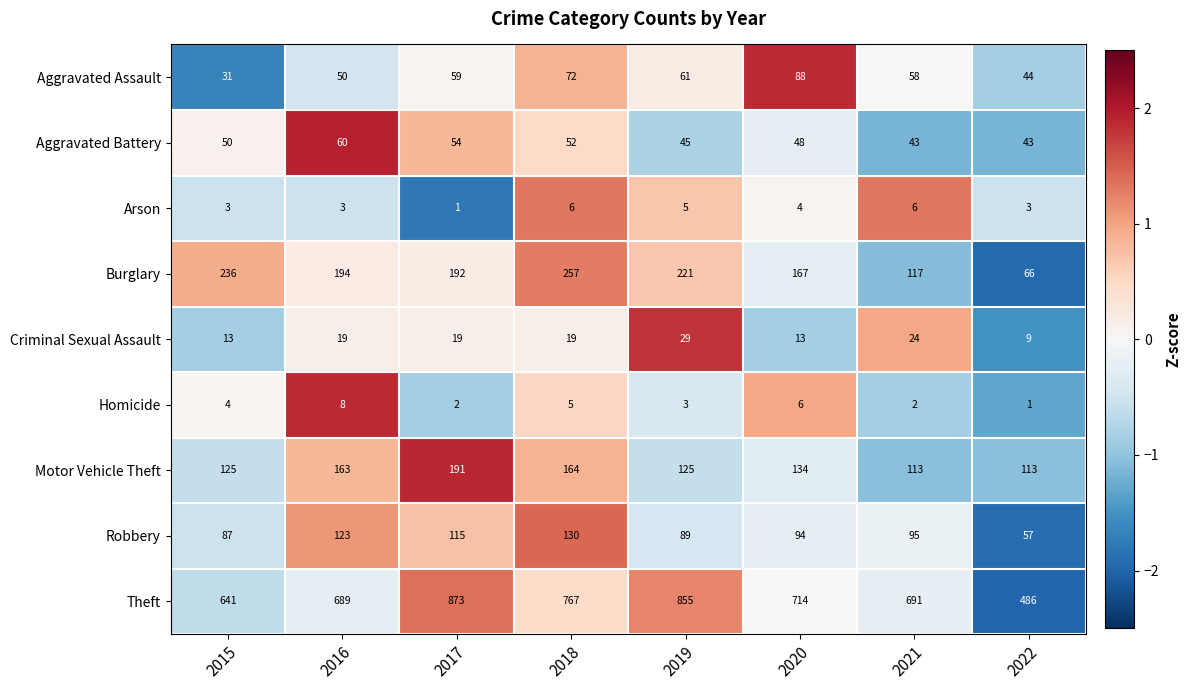

Which series has the largest total across all categories?

Theft